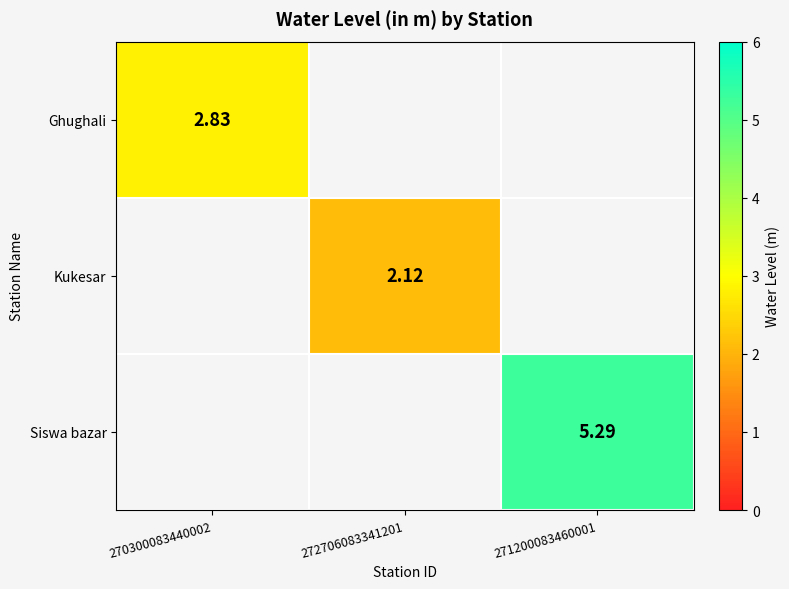

Is the value of Ghughali at 270300083440002 greater than the value of Kukesar at 272706083341201?

Yes